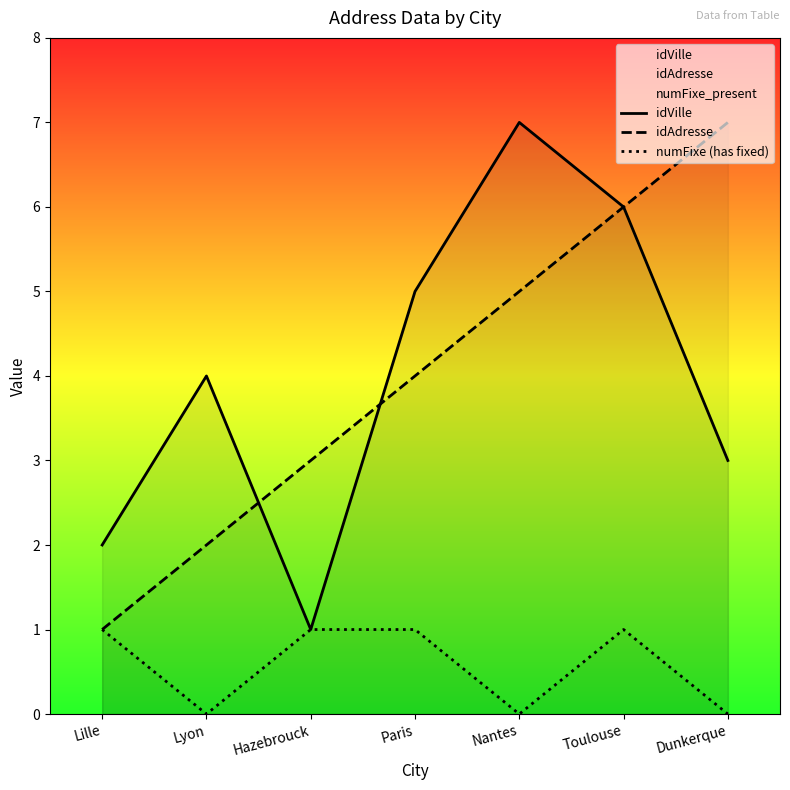

What is the spread (max minus min) of values at Paris?

4